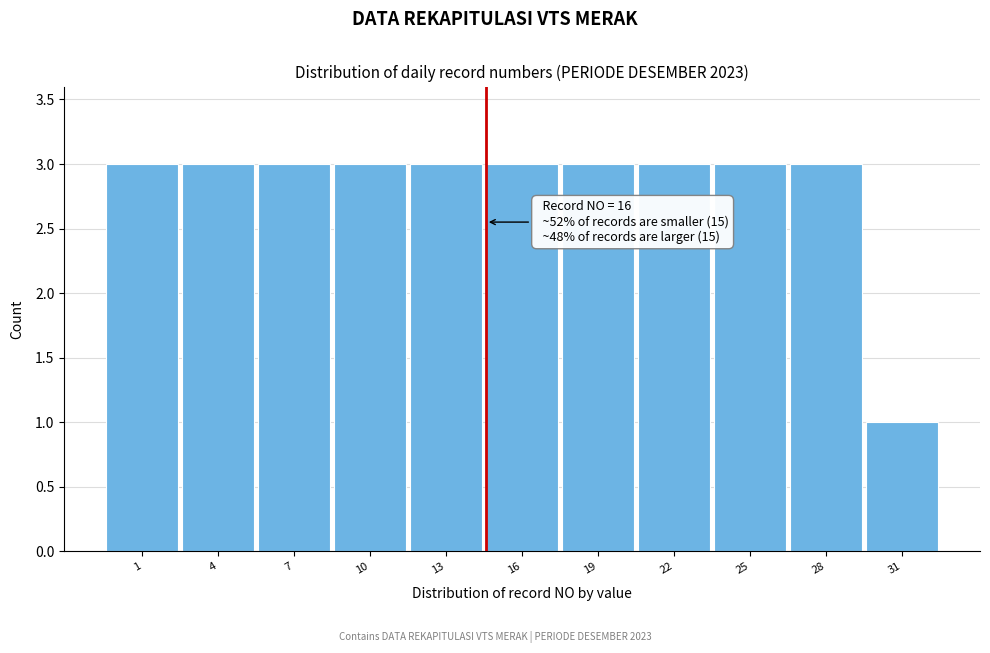

Reading right to left, list all the values displayed in this chart.

1	3	3	3	3	3	3	3	3	3	3